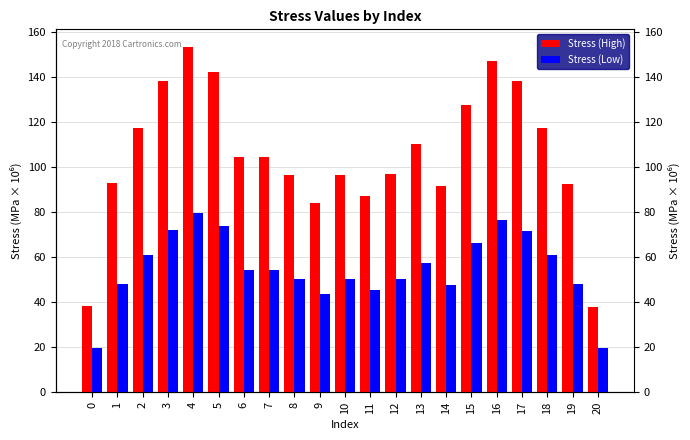

At which label does Stress (High) first exceed 104?

2